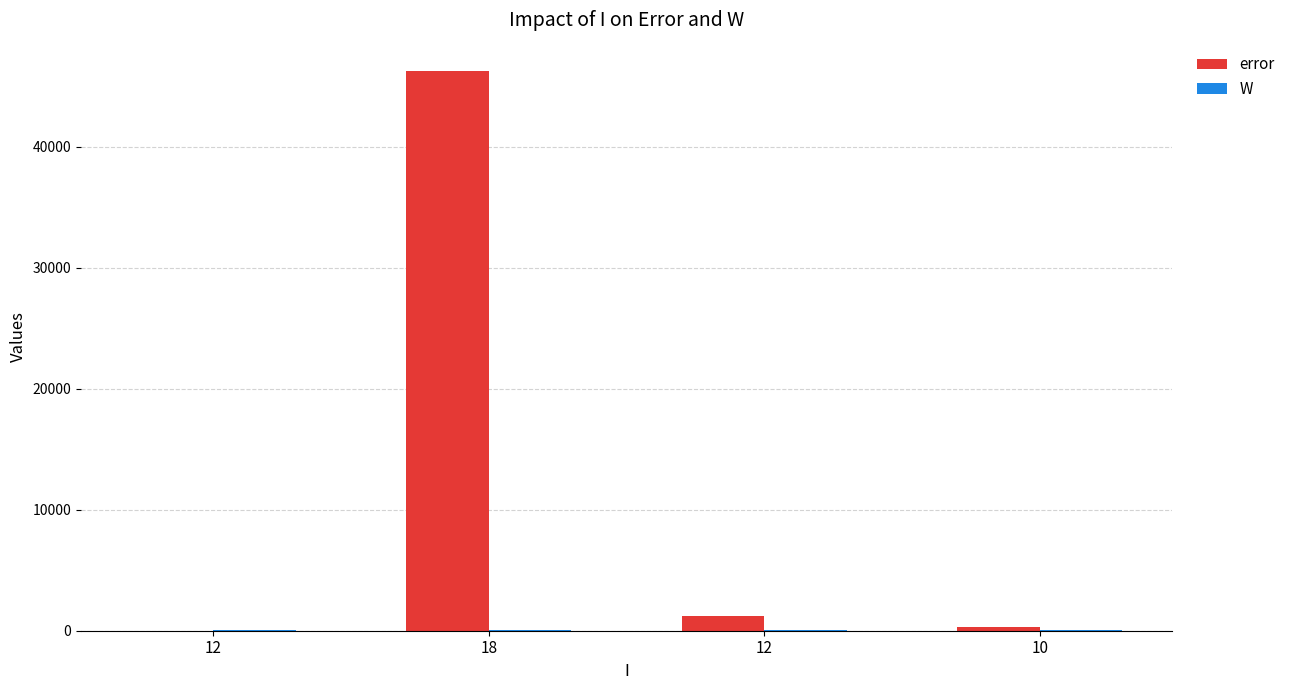

What is the label of the 2nd bar from the left?

18